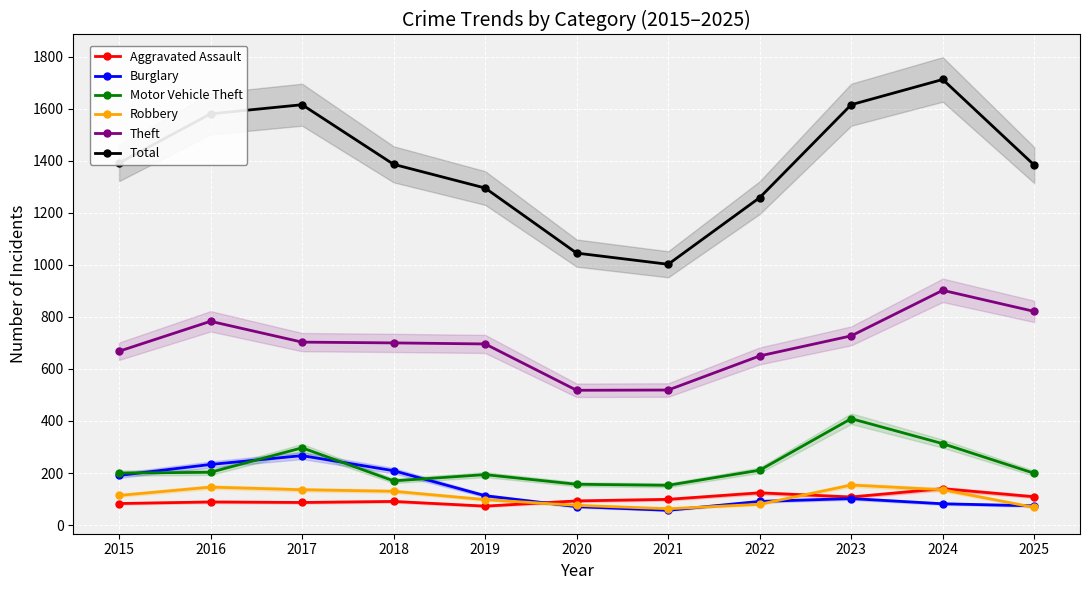

True or false: Burglary has a value of 161 at 2019.

False